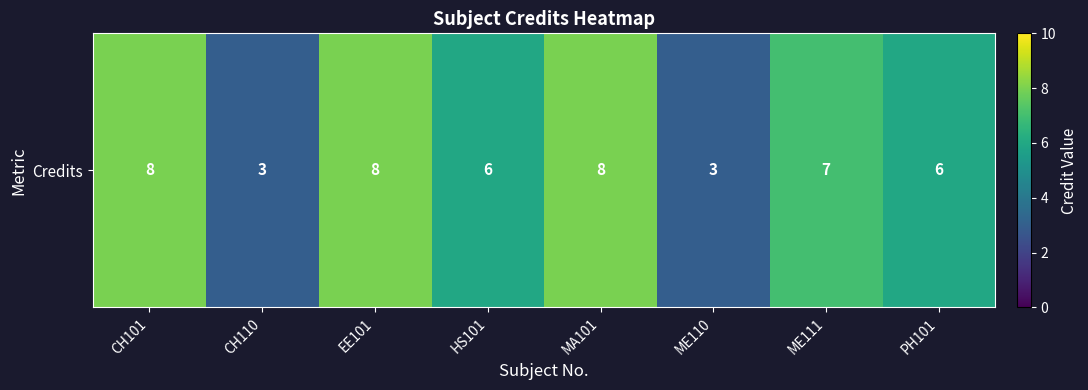

At which label does the data first exceed 7?

CH101